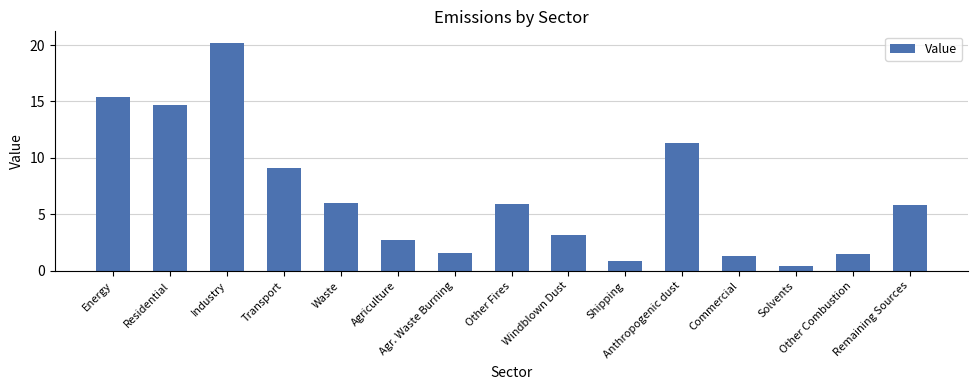

What is the maximum value shown in the chart?

20.2